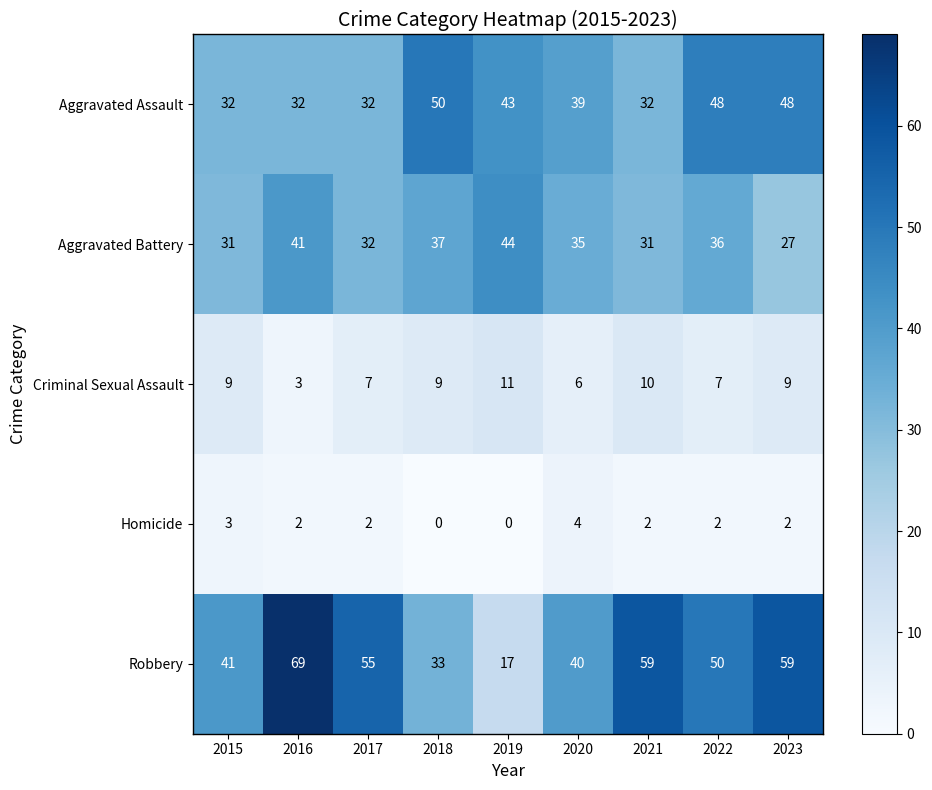

What is the difference between the highest and lowest values at 2018?

50